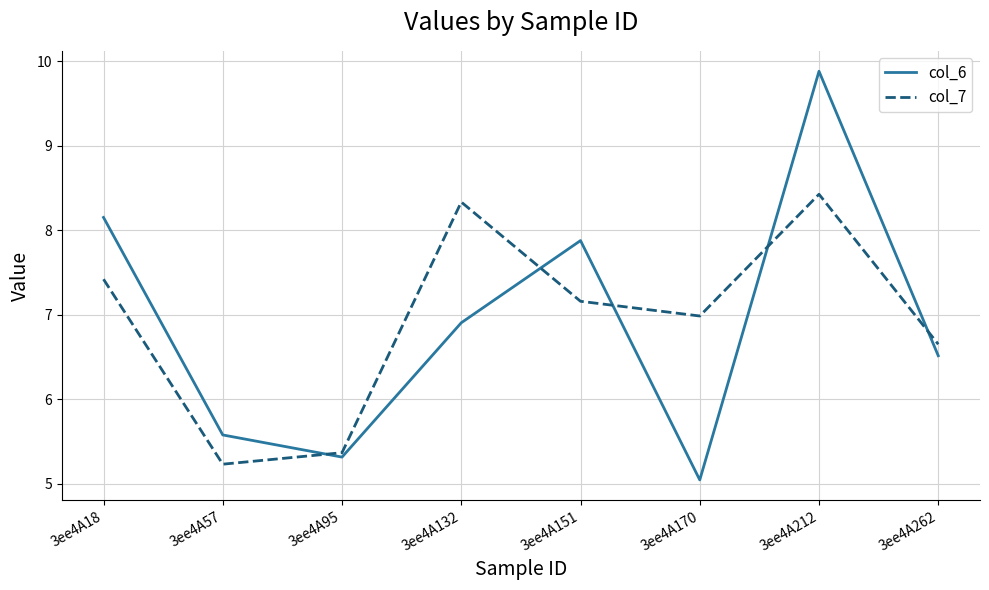

What is the difference between the col_6 values at 3ee4A18 and 3ee4A132?

1.2